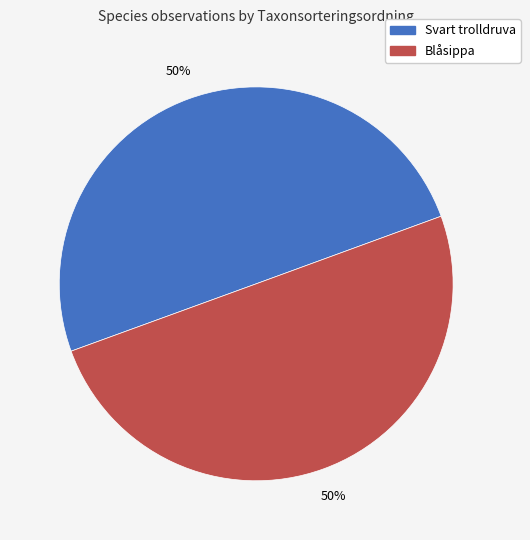

How many segments does this pie chart have?

2